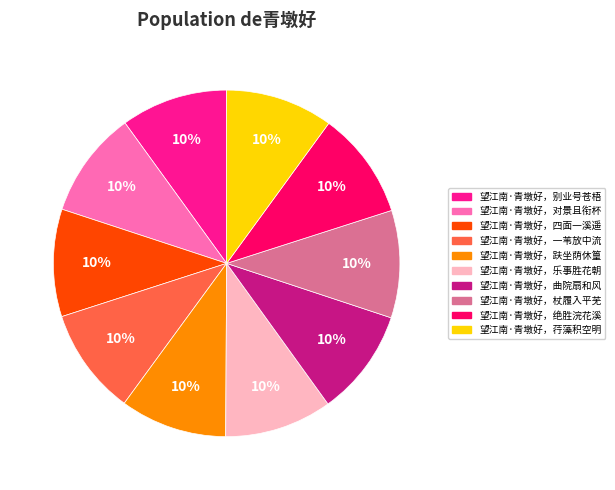

To the nearest percent, what percentage of the pie is 望江南·青墩好，乐事胜花朝?

10%